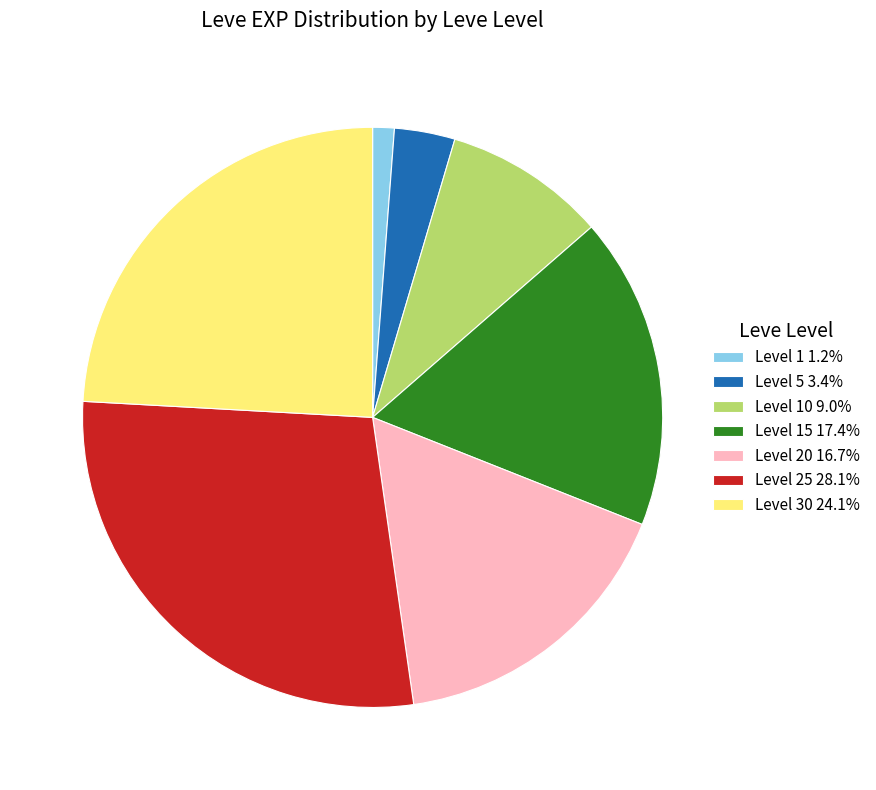

Do Level 5 3.4% and Level 15 17.4% together represent more than half of the pie?

No